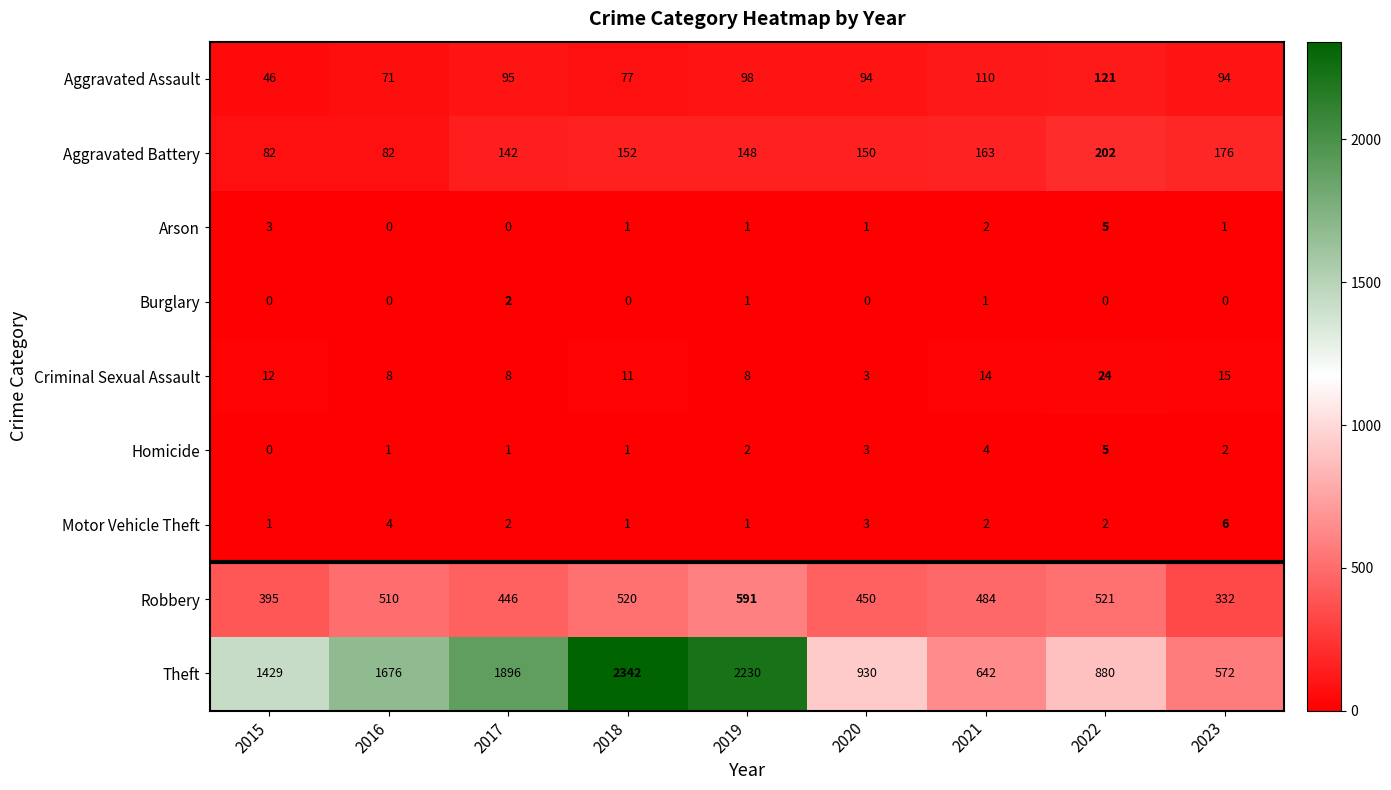

What is the lowest value of the Criminal Sexual Assault series?

3